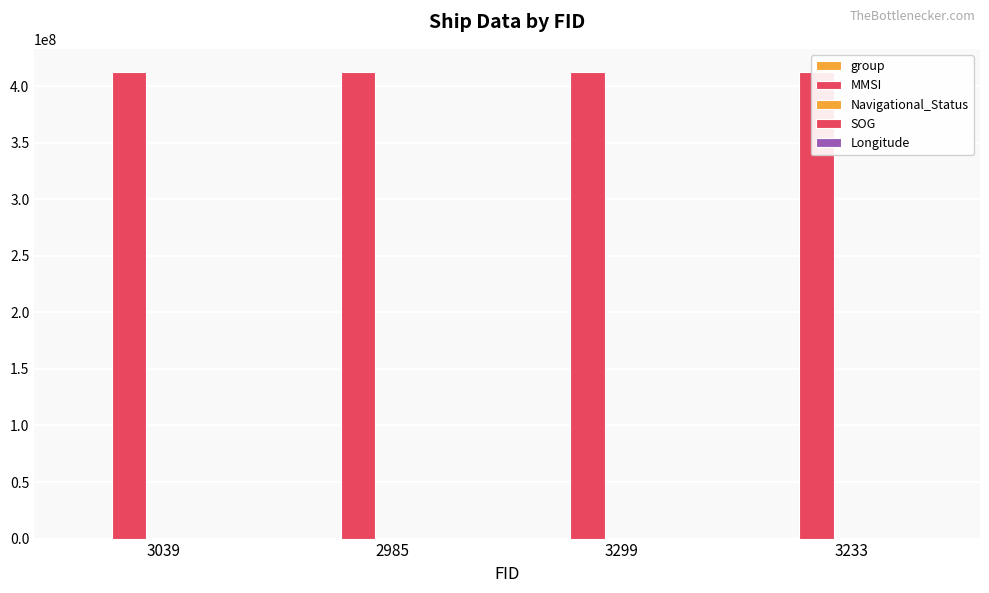

At which label does MMSI reach its minimum?

3039